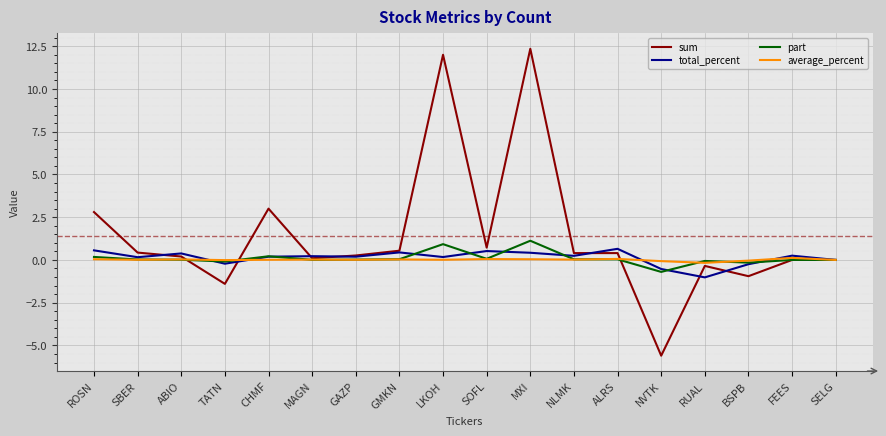

How many lines are shown in the chart?

4